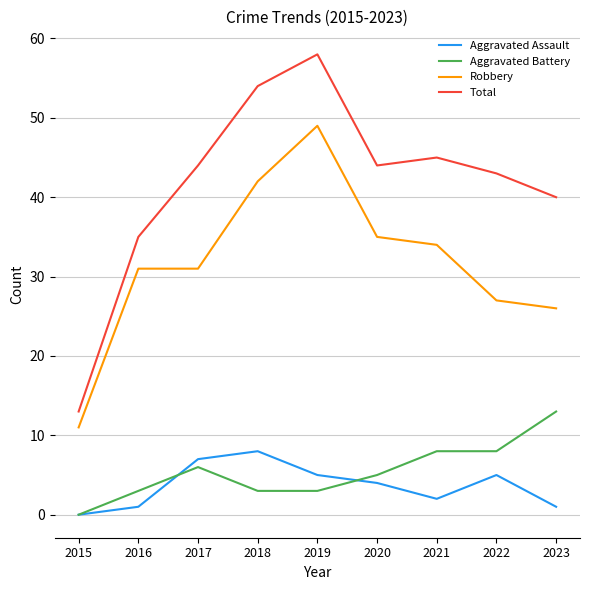

List the series in order of their peak value, lowest first.

Aggravated Assault, Aggravated Battery, Robbery, Total